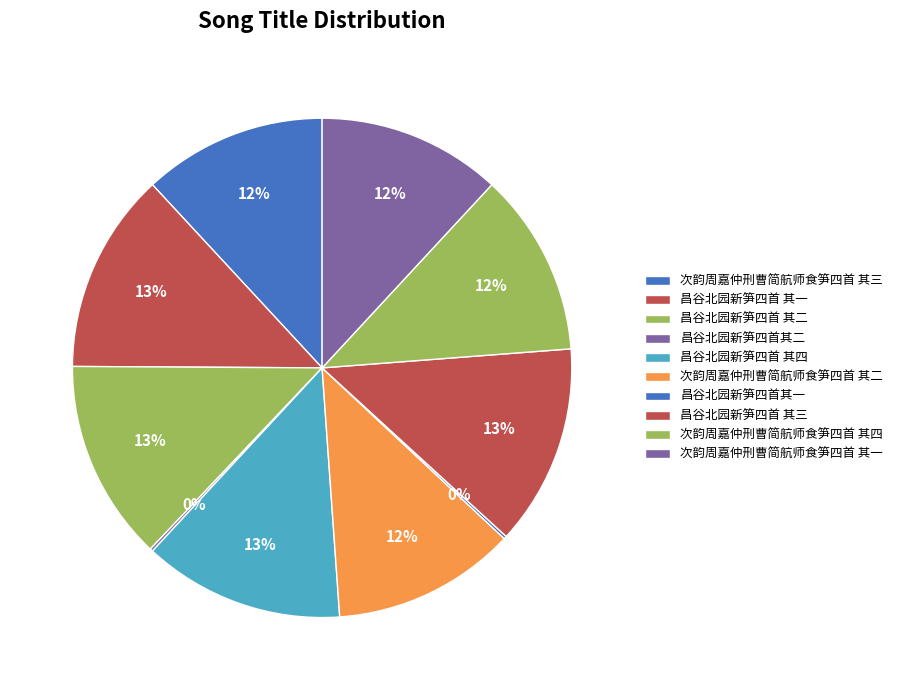

What is the ratio of the value at 次韵周嘉仲刑曹简航师食笋四首 其三 to the value at 昌谷北园新笋四首其一?

64.6